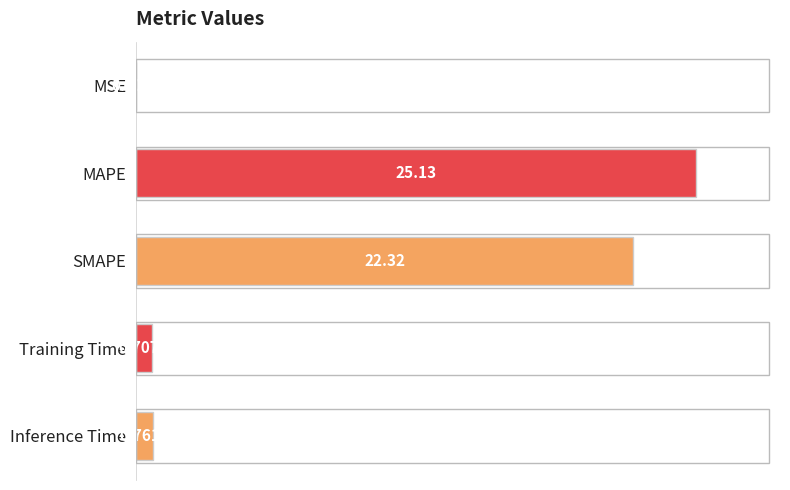

What is the sum of the values at MAPE and Training Time?

25.8